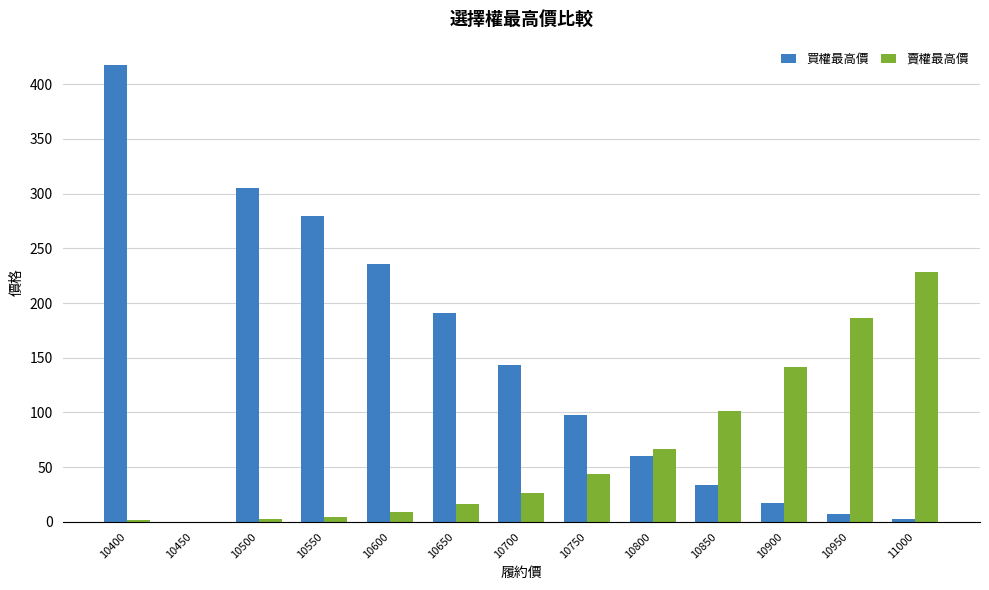

Is the value of 賣權最高價 at 10800 greater than the value of 買權最高價 at 10750?

No